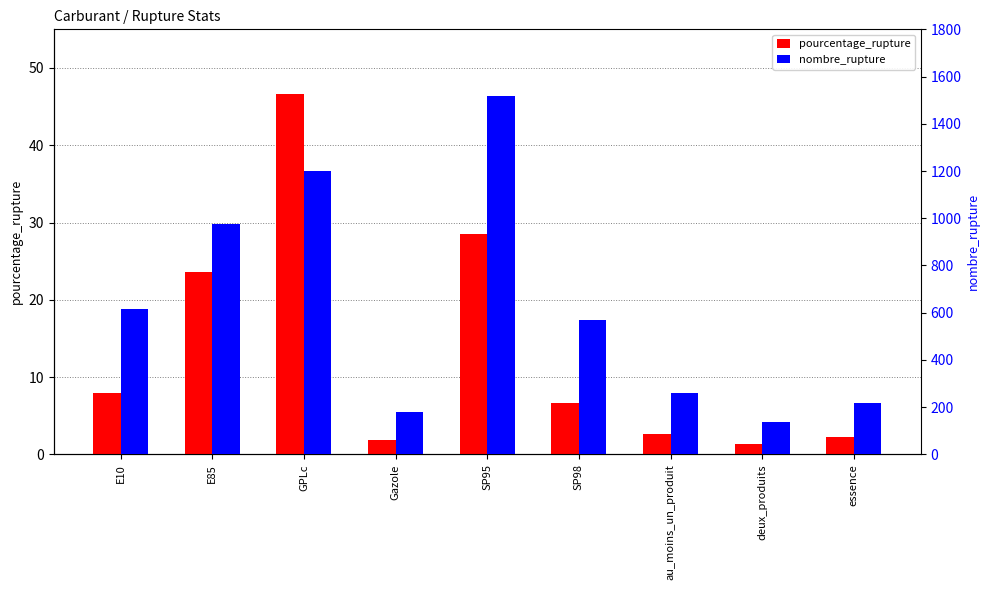

List the series in order of their overall mean, highest first.

nombre_rupture, pourcentage_rupture